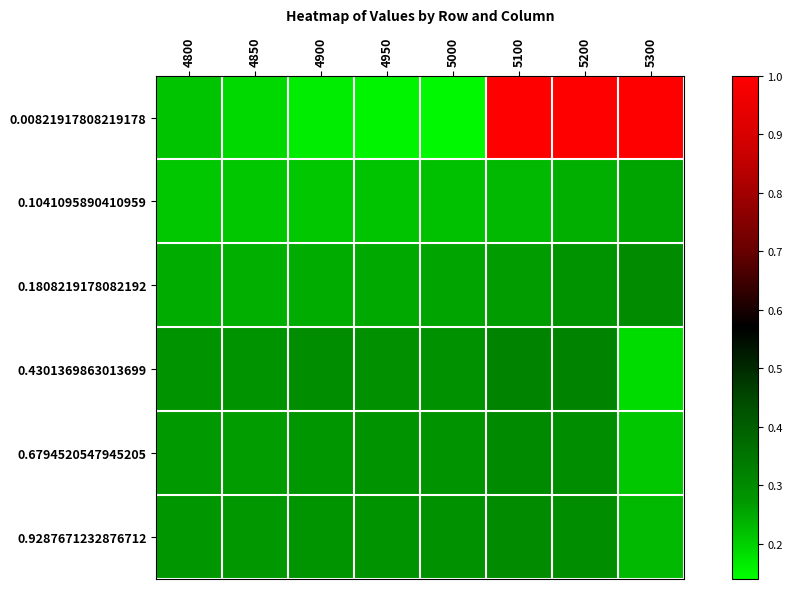

Which series has the largest range (max minus min)?

0.00821917808219178